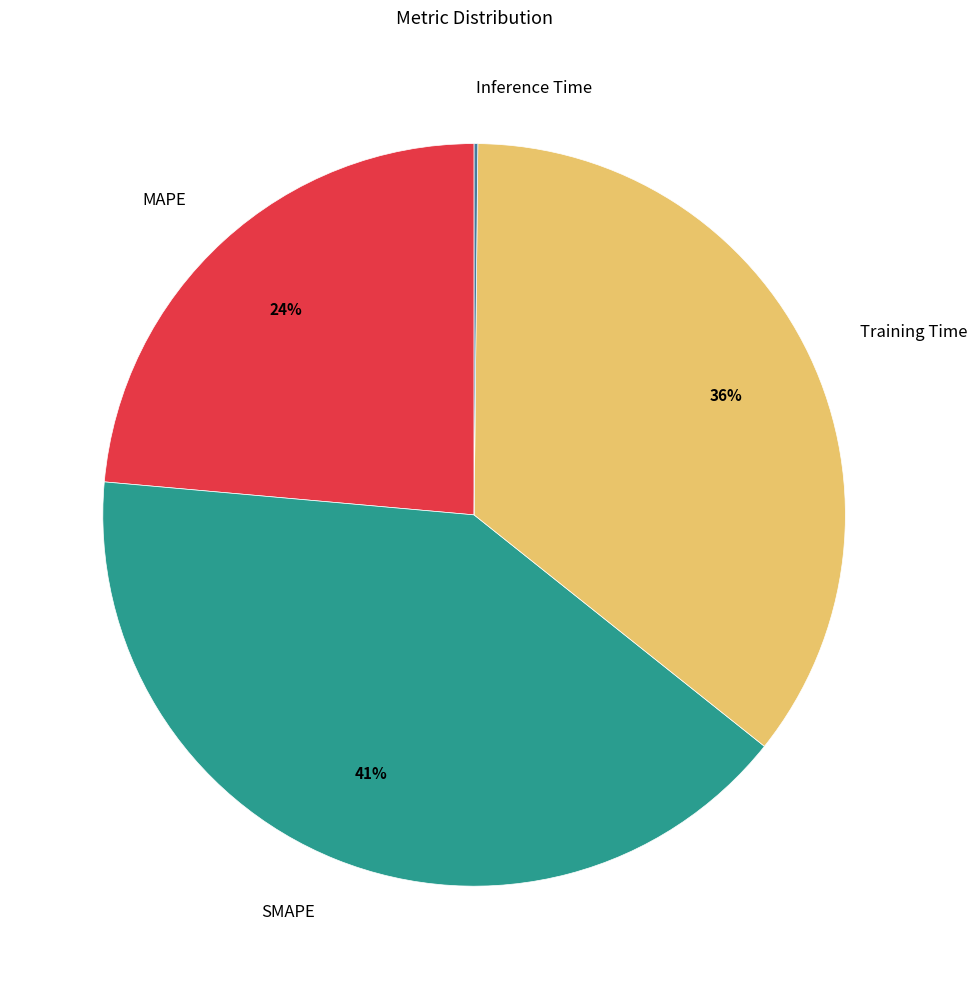

The SMAPE slice represents 52% of the pie. True or false?

False